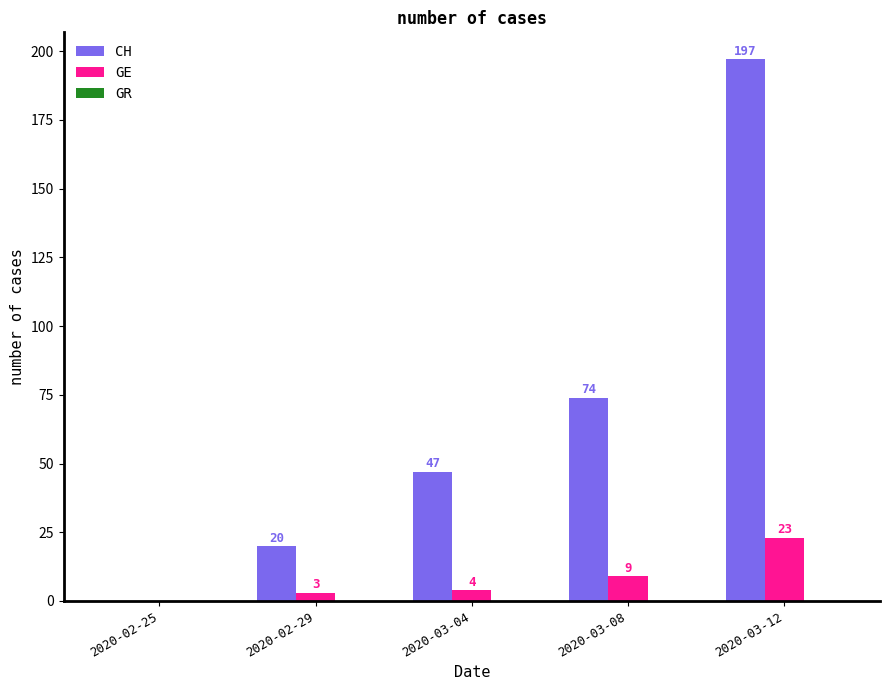

Which series has the largest total across all categories?

CH